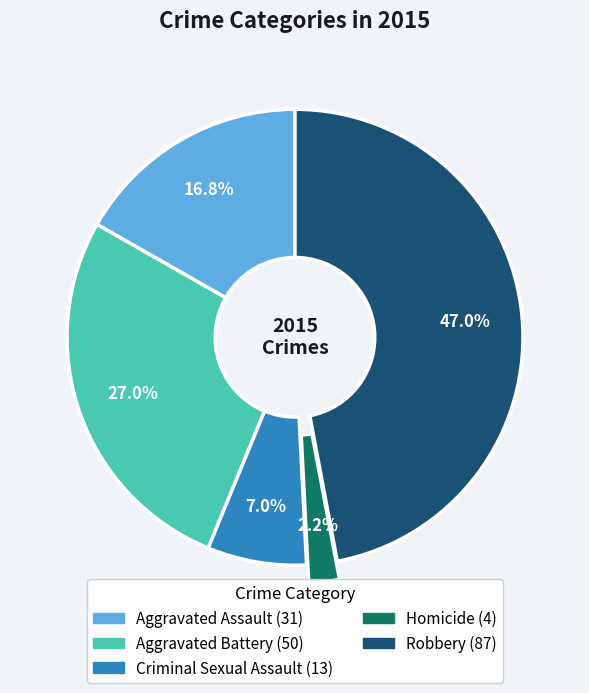

Combined, what portion of the pie is Criminal Sexual Assault and Aggravated Assault?

23.8%